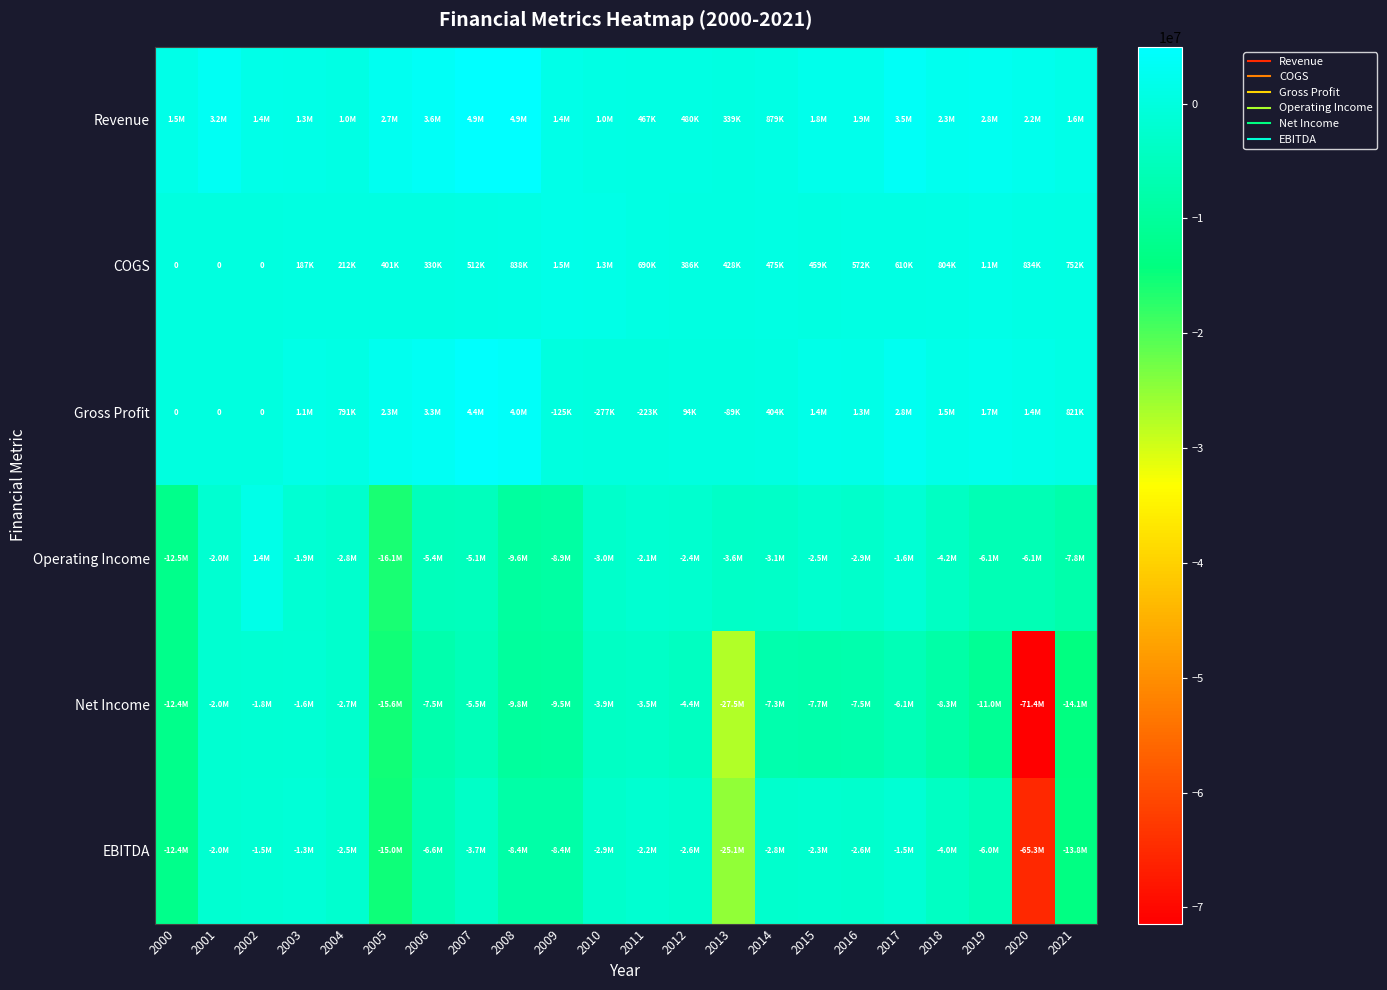

The value of Operating Income at 2003 is -1106893. True or false?

False